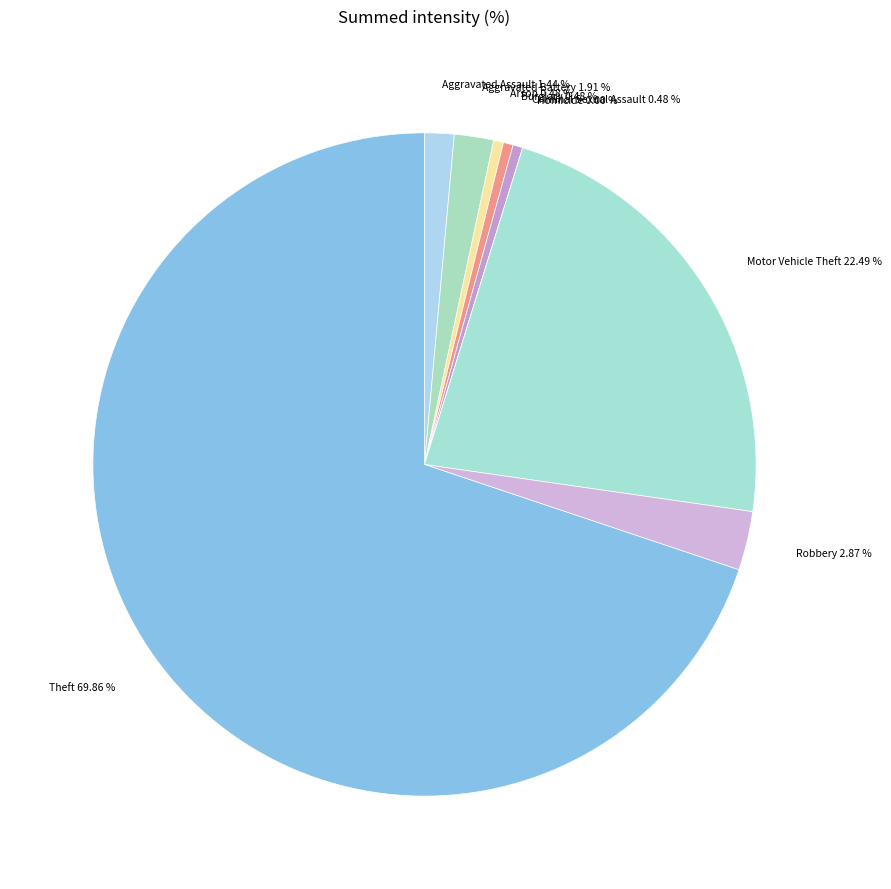

Which has a higher value, Motor Vehicle Theft or Homicide?

Motor Vehicle Theft